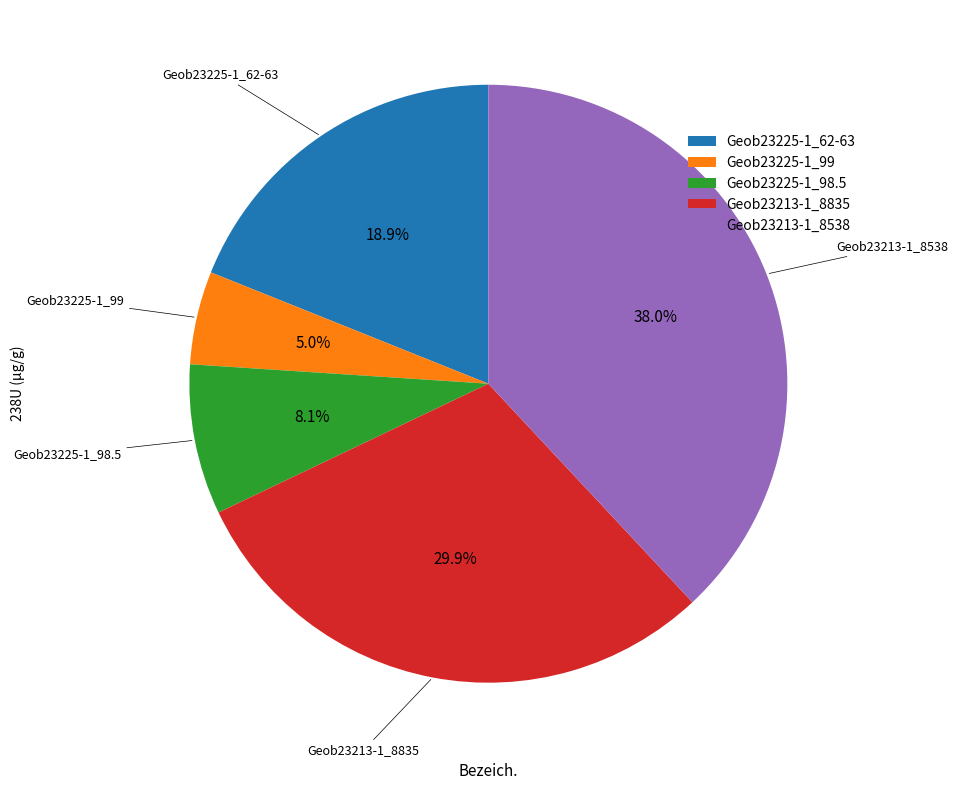

Rank the categories by value from lowest to highest.

Geob23225-1_99, Geob23225-1_98.5, Geob23225-1_62-63, Geob23213-1_8835, Geob23213-1_8538